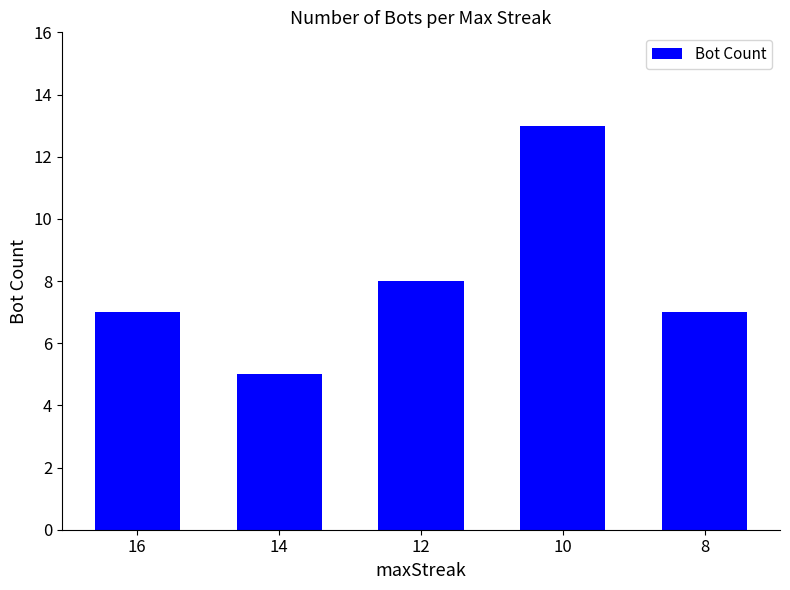

Is it true that the value at 10 is 18?

False